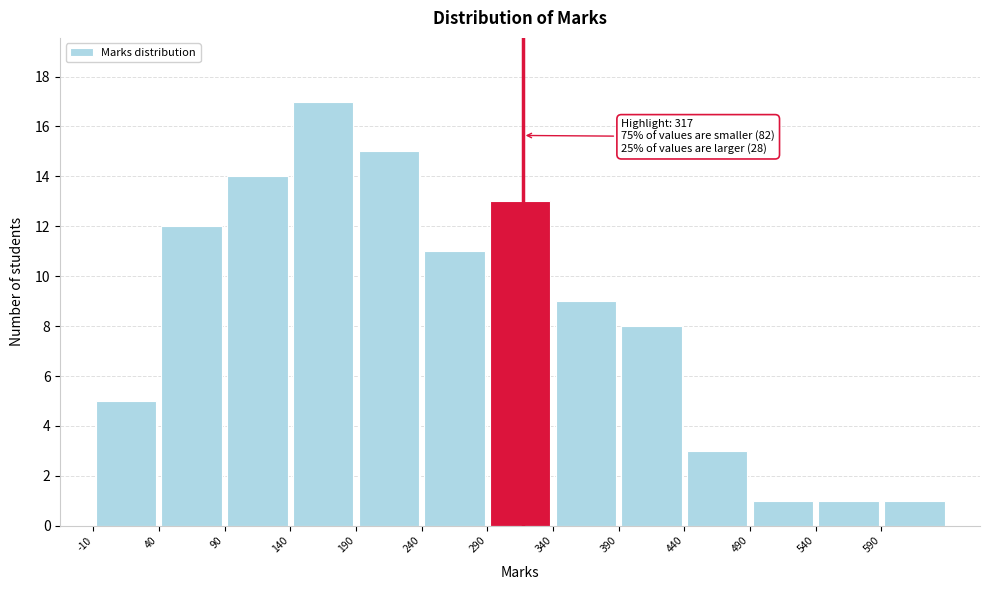

Over which range of the x-axis is the bar tallest?

140 to 190